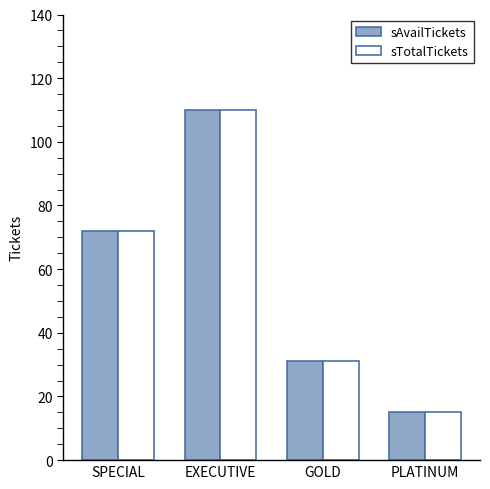

At which category is the sum across all series the highest?

EXECUTIVE